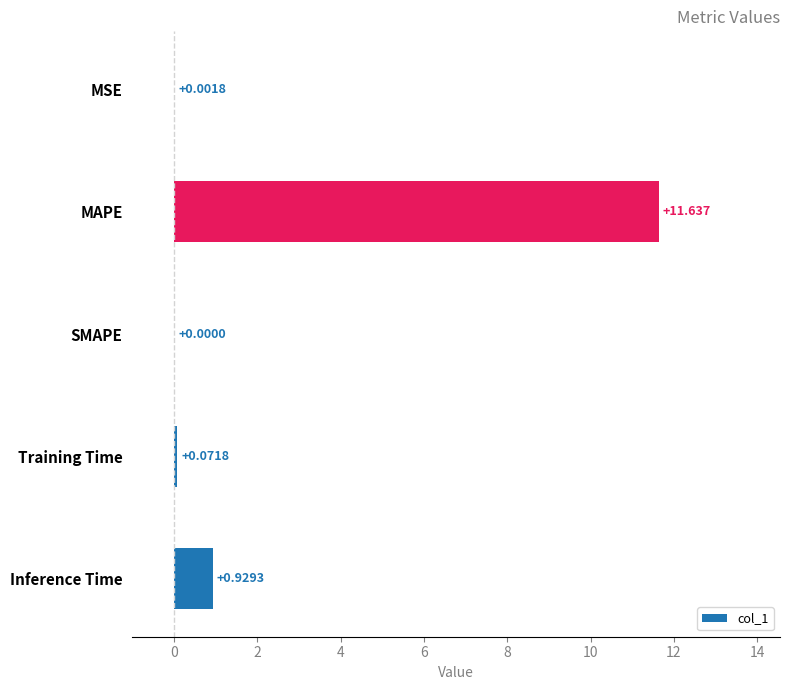

Are the bars grouped side by side (vs. stacked)?

No